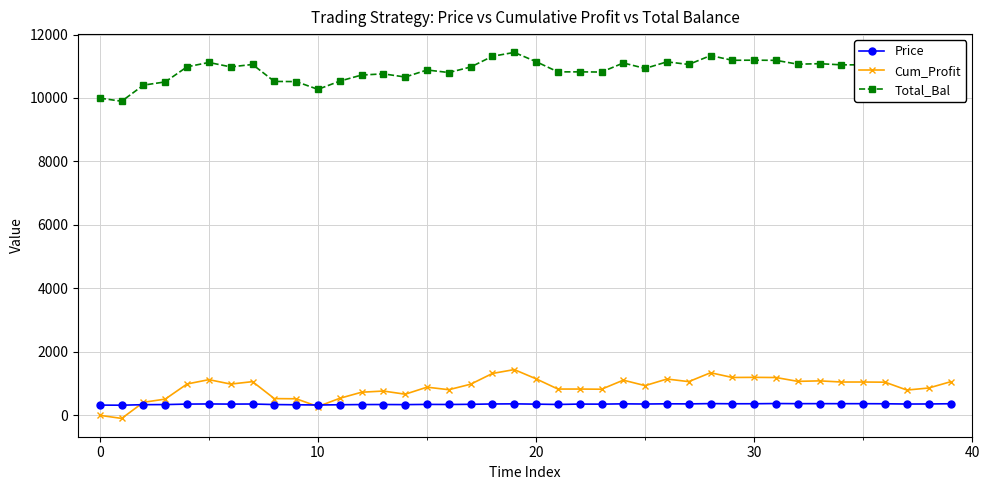

List the series in order of their peak value, lowest first.

Price, Cum_Profit, Total_Bal